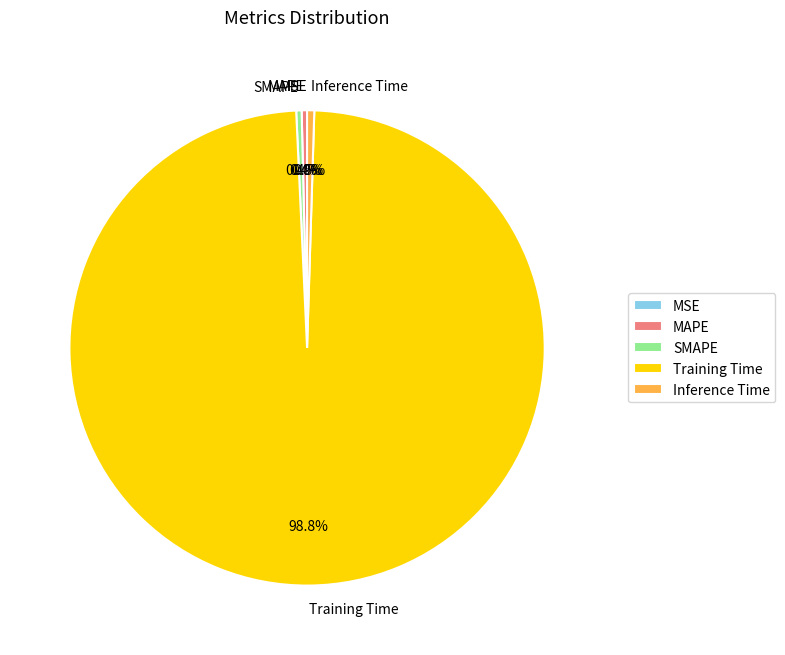

What portion of the pie excludes Inference Time?

99.5%